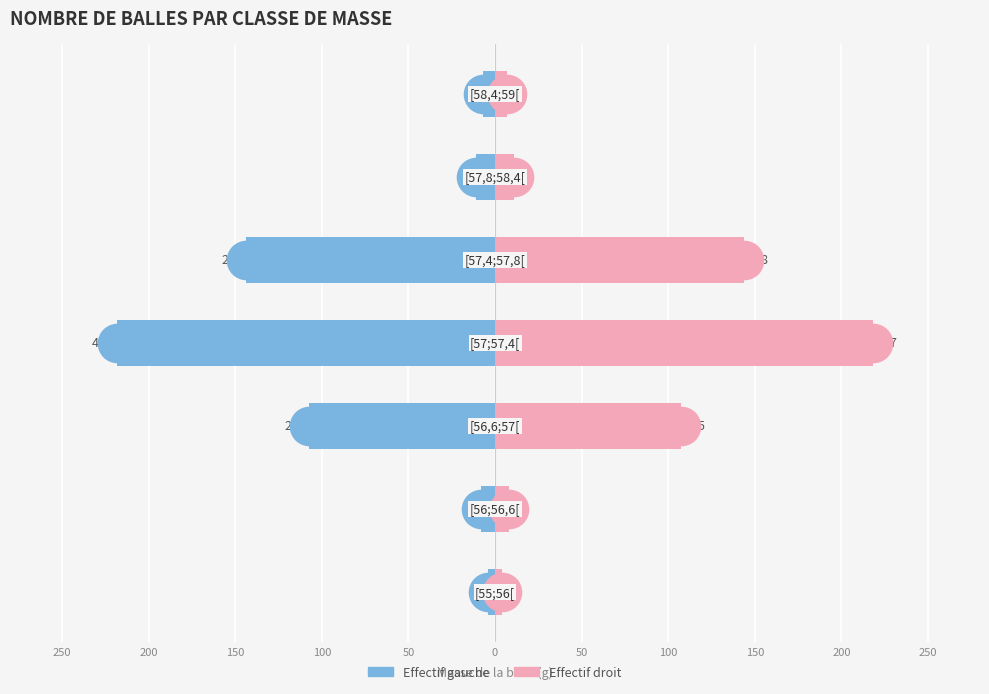

Reading left to right, extract all data points from this chart.

Effectif gauche: -4.0	-8.0	-107.5	-218.5	-144.0	-11.0	-7.0
Effectif droit: 4.0	8.0	107.5	218.5	144.0	11.0	7.0